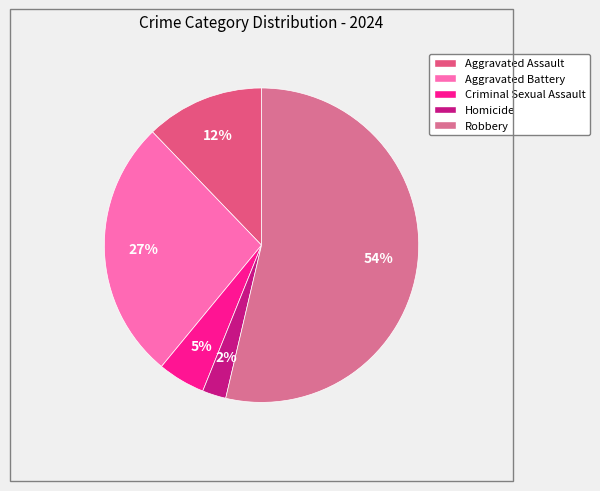

To the nearest percent, what percentage of the pie is Aggravated Battery?

27%